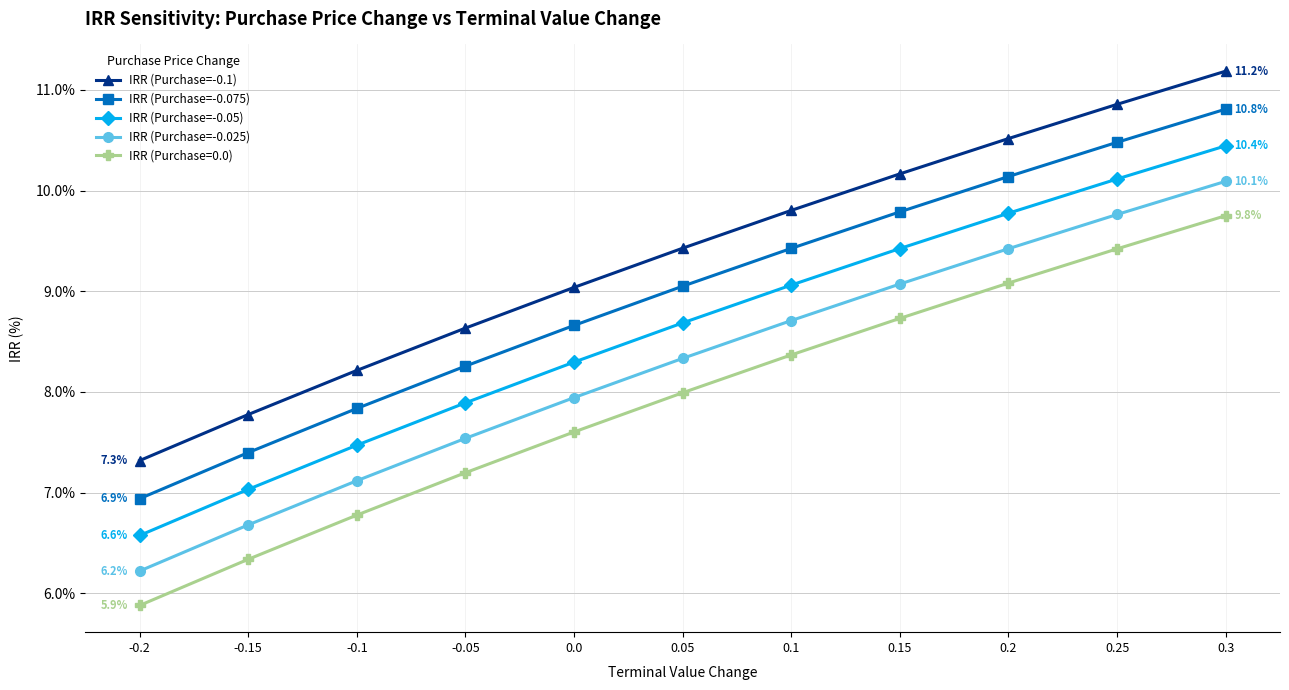

What is the difference between the IRR (Purchase=-0.025) values at -0.05 and -0.2?

1.3